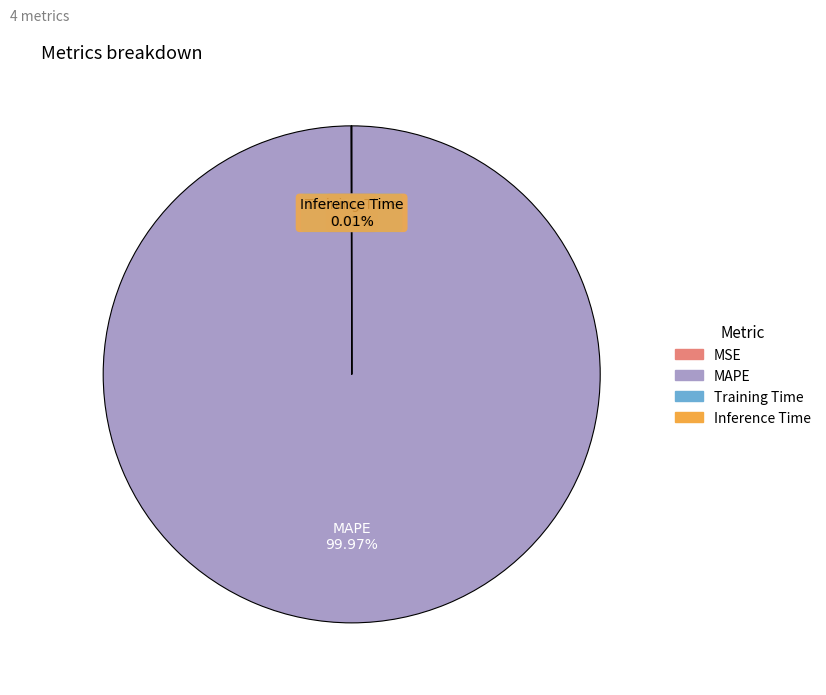

Which category has the biggest portion of the pie?

MAPE